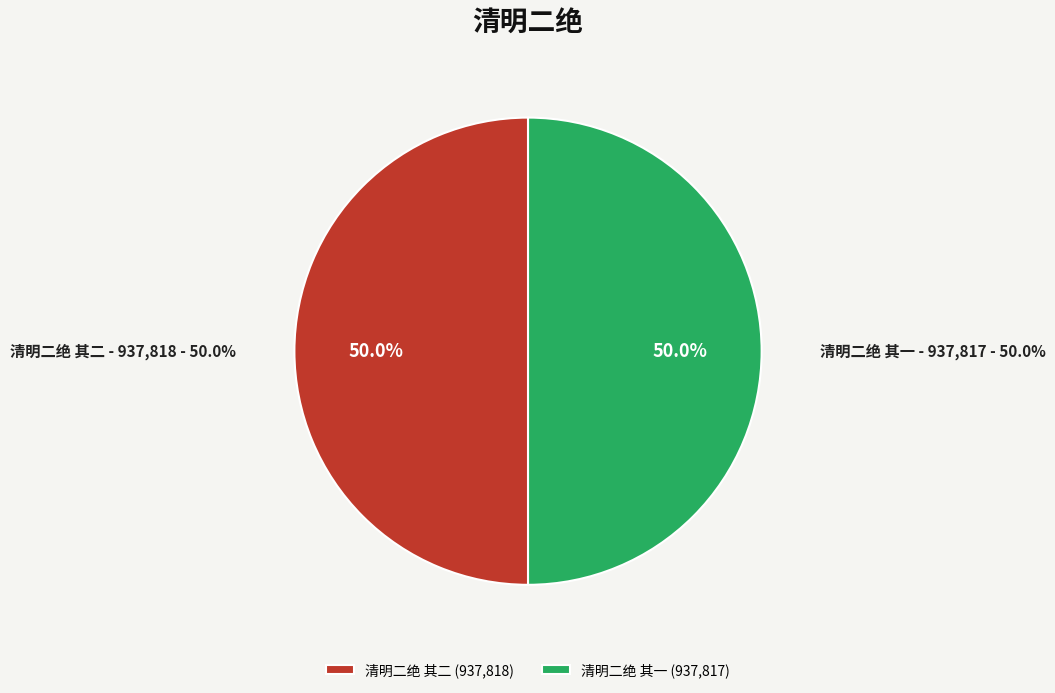

Does 清明二绝 其二 account for over 50% of the chart?

Yes